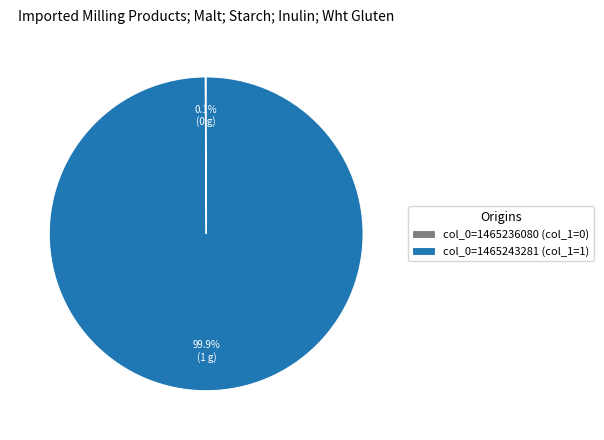

What is the largest slice in the pie chart?

col_0=1465243281 (col_1=1)